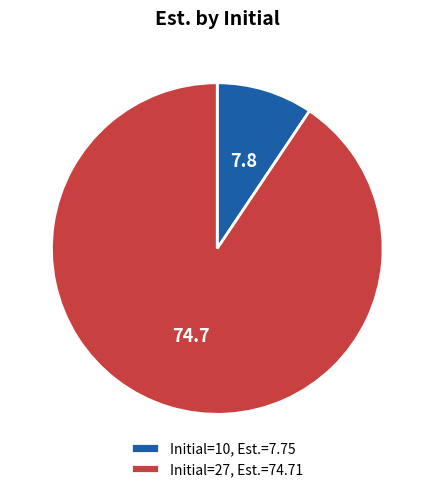

What is the ratio of the value at Initial=27, Est.=74.71 to the value at Initial=10, Est.=7.75?

9.6